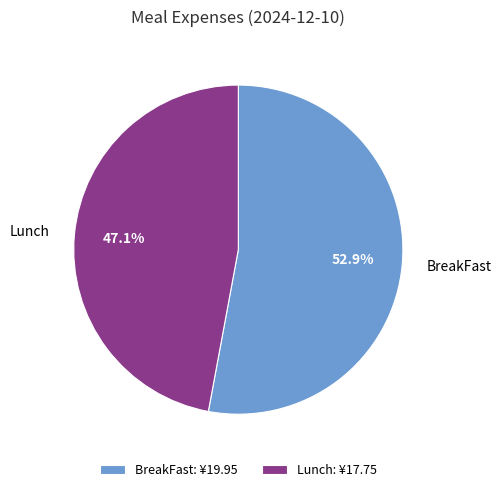

What portion of the pie excludes BreakFast?

47.1%